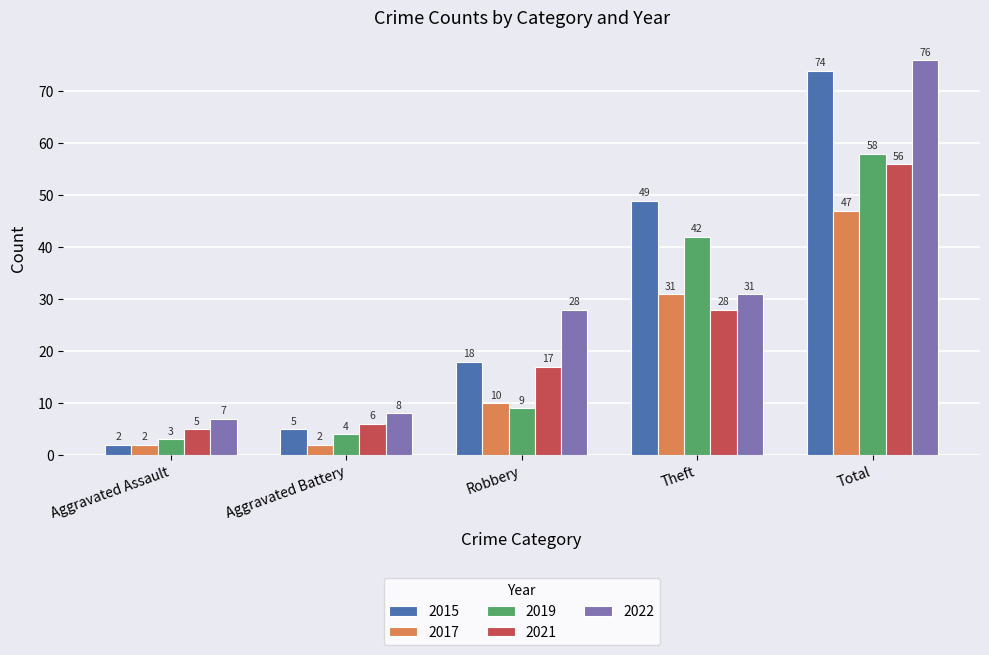

Reading right to left, what are all the values shown in this chart?

2015: 74	49	18	5	2
2017: 47	31	10	2	2
2019: 58	42	9	4	3
2021: 56	28	17	6	5
2022: 76	31	28	8	7